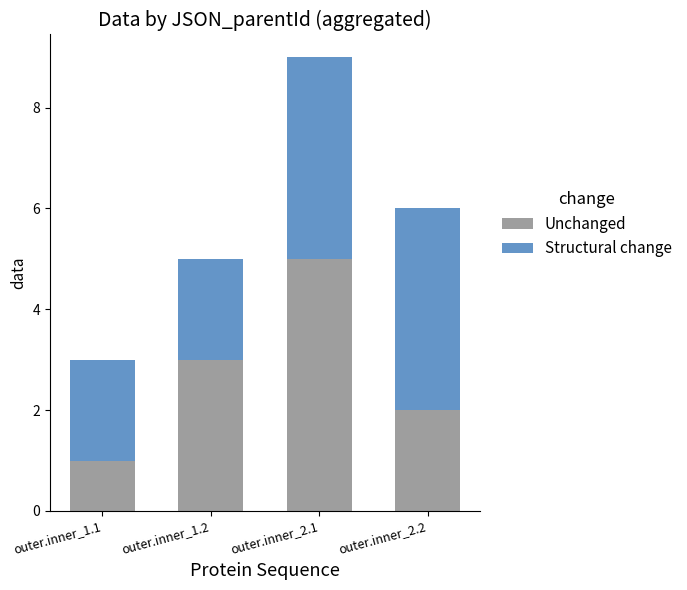

At which label does Unchanged reach its minimum?

outer.inner_1.1